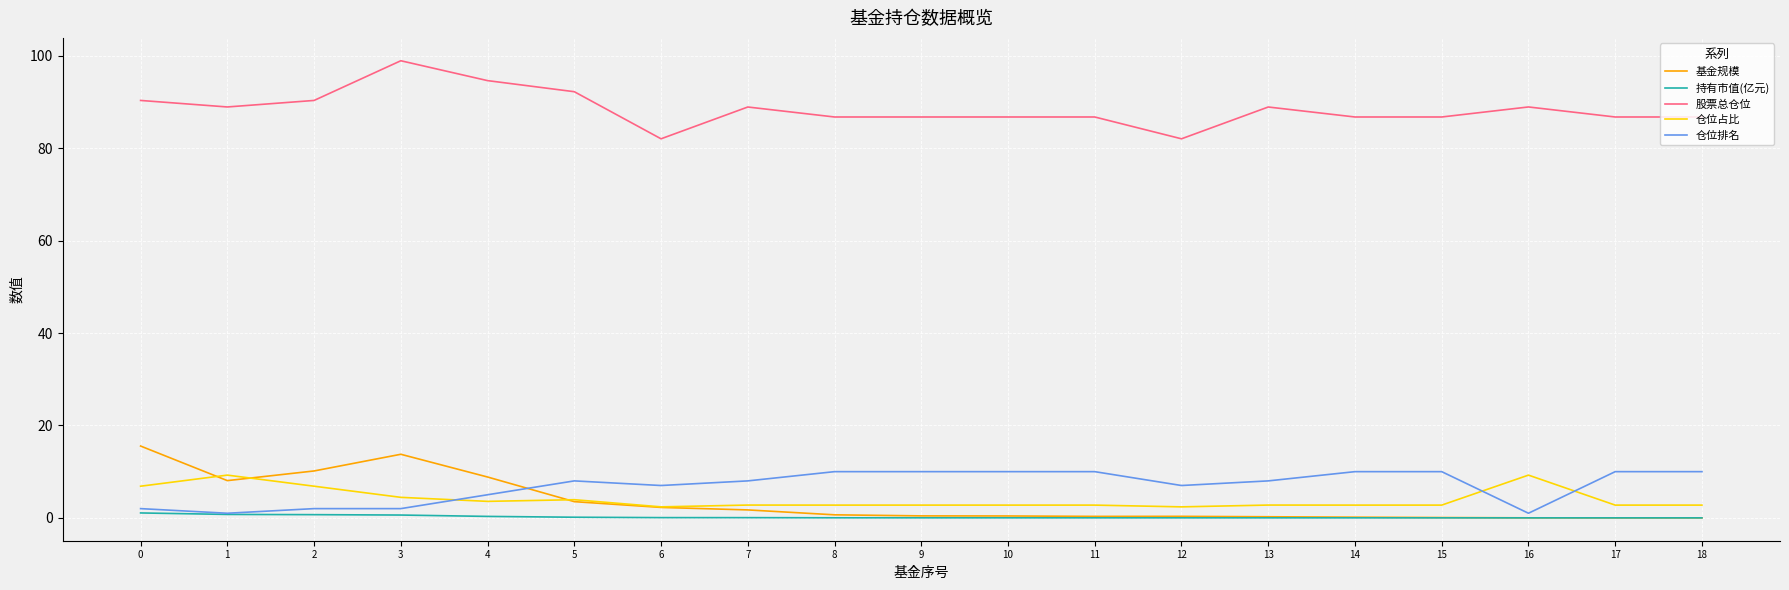

True or false: 股票总仓位 and 基金规模 intersect in this chart.

False